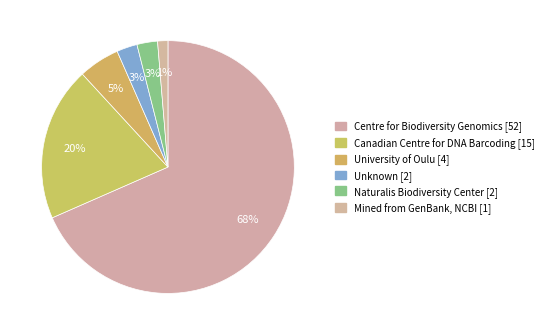

How many slices are in this pie chart?

6